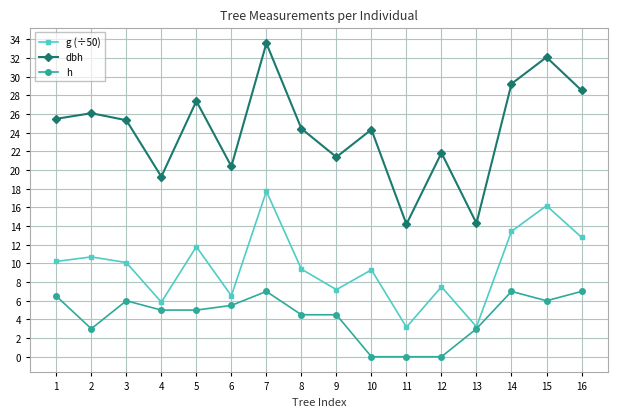

Count the number of categories in the chart.

16